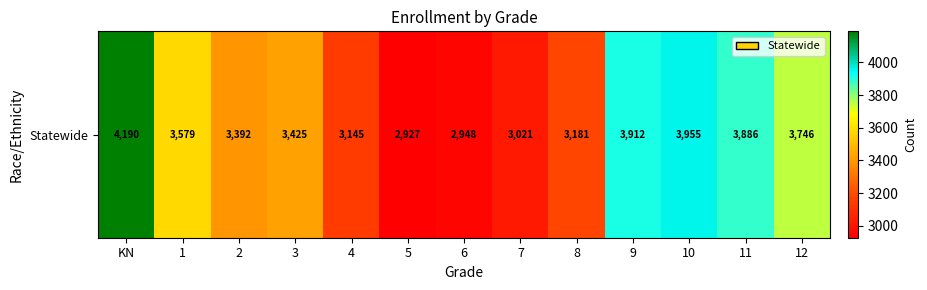

Rank the categories by value from highest to lowest.

KN, 10, 9, 11, 12, 1, 3, 2, 8, 4, 7, 6, 5